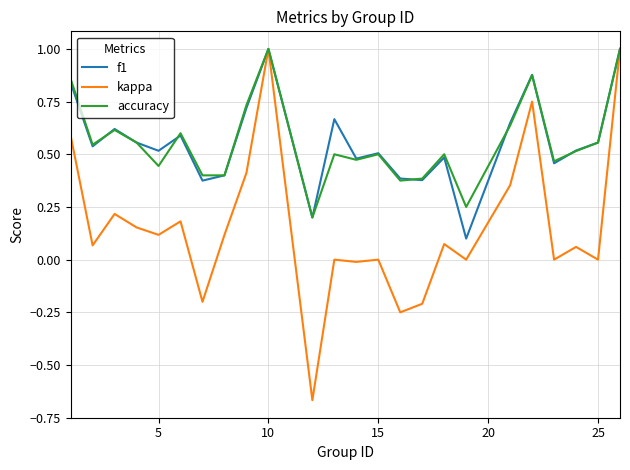

What is the maximum value for accuracy?

1.0